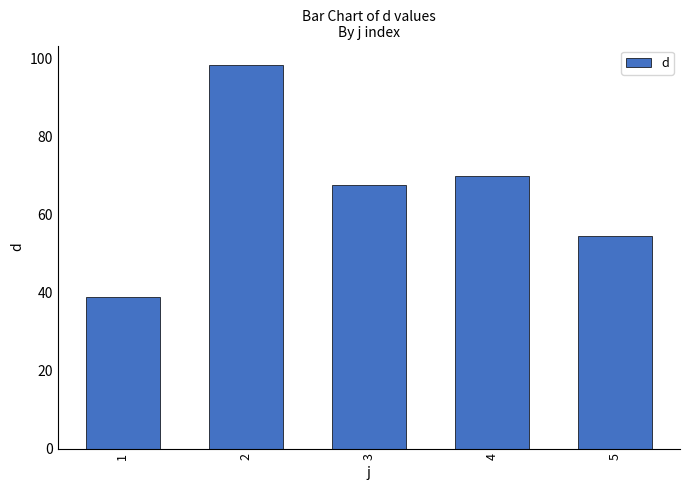

What is the sum of the values at 4 and 3?

137.2